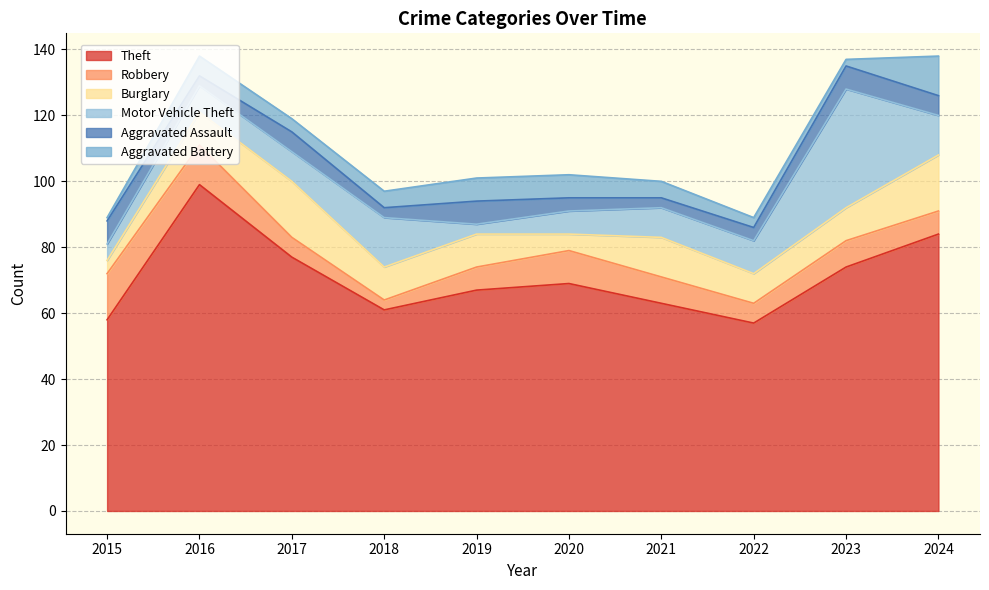

How many data points in Motor Vehicle Theft are above 9?

4